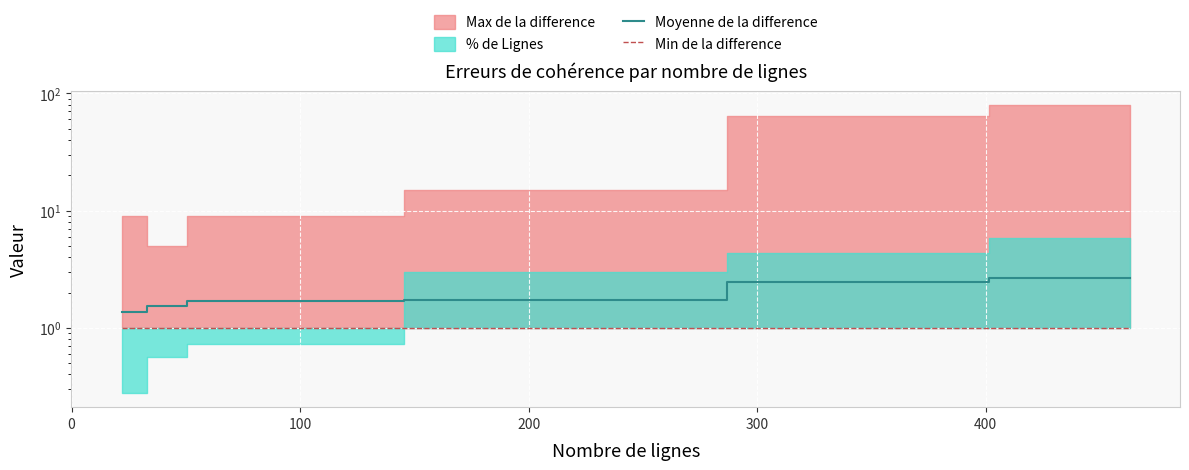

What is the label of the 4th point from the right?

100